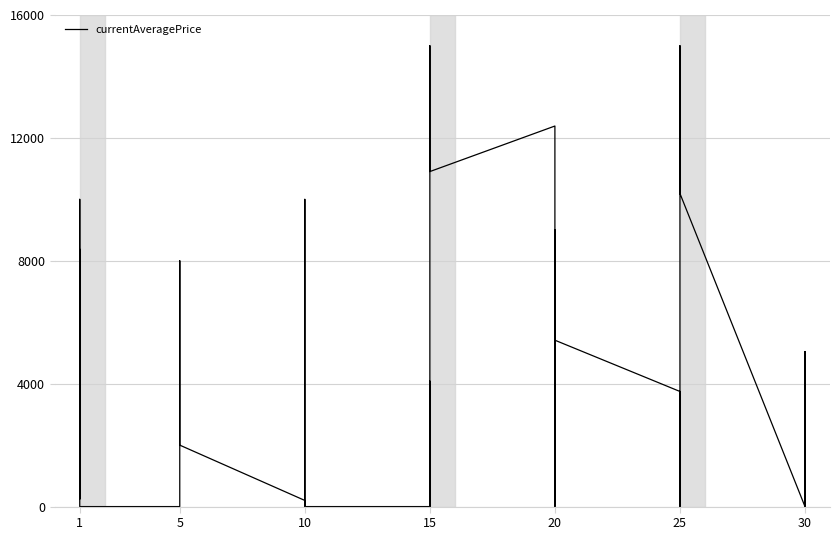

Between 20 and 25, which is larger?

20